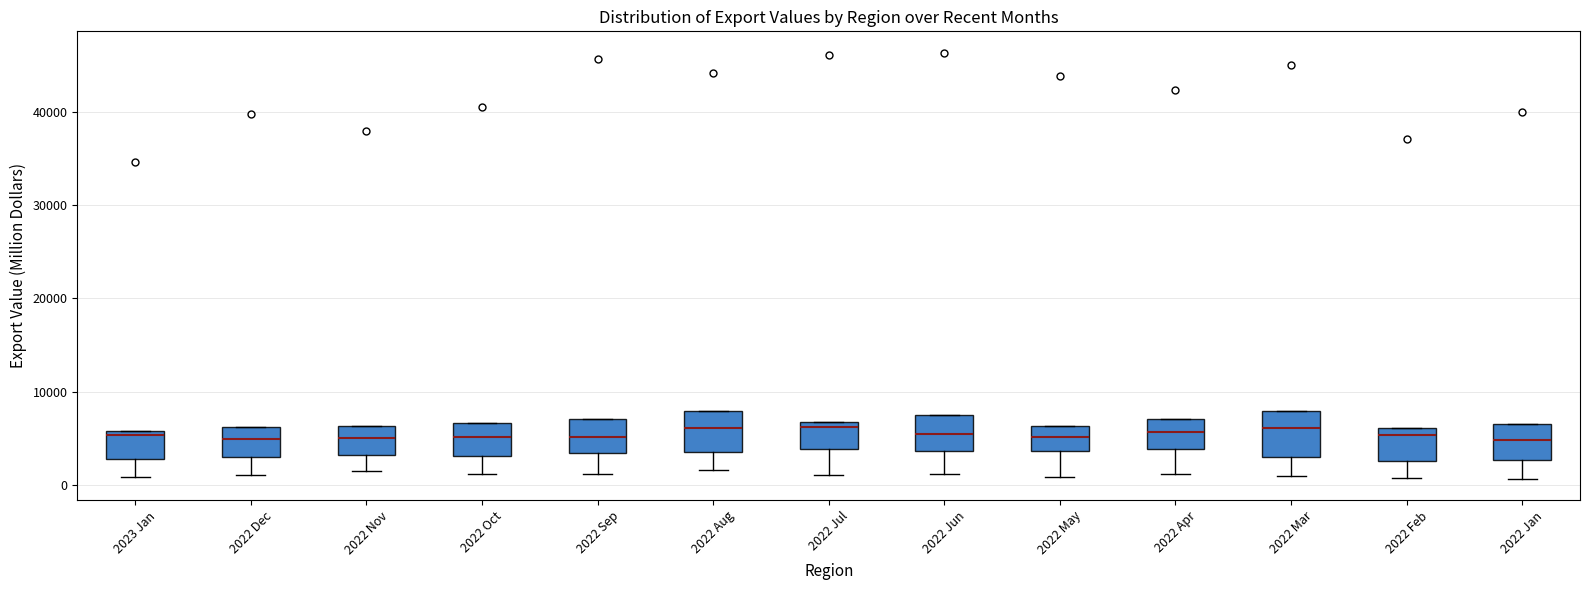

Reading left to right, read every box against the y-axis: the position of its median line, the range the box covers, and the ends of its whiskers. The values are not printed on the chart, so give them approximately, as read against the axis.

2023 Jan: median 5000, box 3000 to 6000, whiskers 1000 to 6000
2022 Dec: median 5000, box 3000 to 6000, whiskers 1000 to 6000
2022 Nov: median 5000, box 3000 to 6000, whiskers 2000 to 6000
2022 Oct: median 5000, box 3000 to 7000, whiskers 1000 to 7000
2022 Sep: median 5000, box 3000 to 7000, whiskers 1000 to 7000
2022 Aug: median 6000, box 4000 to 8000, whiskers 2000 to 8000
2022 Jul: median 6000, box 4000 to 7000, whiskers 1000 to 7000
2022 Jun: median 5000, box 4000 to 8000, whiskers 1000 to 8000
2022 May: median 5000, box 4000 to 6000, whiskers 1000 to 6000
2022 Apr: median 6000, box 4000 to 7000, whiskers 1000 to 7000
2022 Mar: median 6000, box 3000 to 8000, whiskers 1000 to 8000
2022 Feb: median 5000, box 3000 to 6000, whiskers 1000 to 6000
2022 Jan: median 5000, box 3000 to 7000, whiskers 1000 to 7000